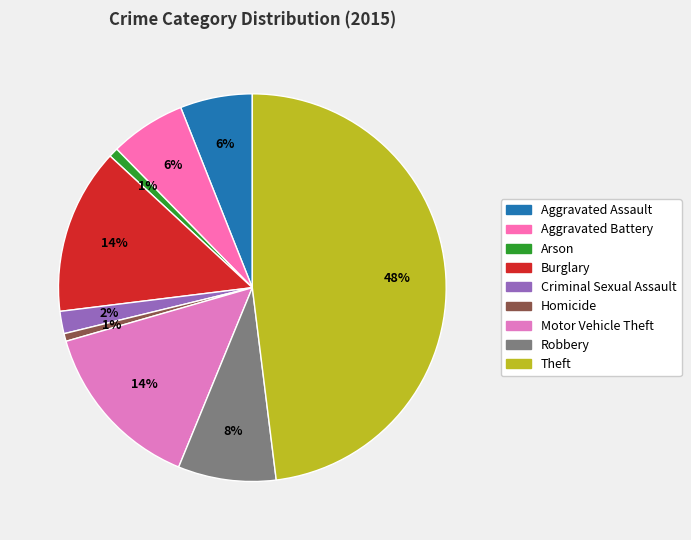

What portion of the pie excludes Criminal Sexual Assault?

98.1%